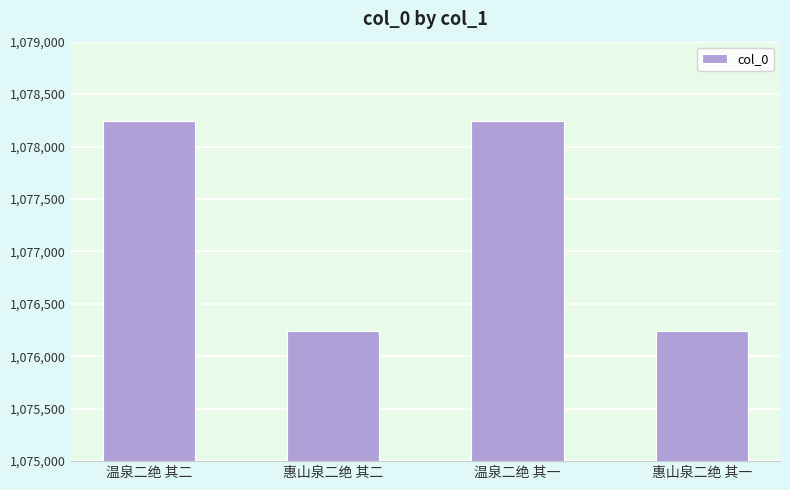

What position from the left is 惠山泉二绝 其一?

4